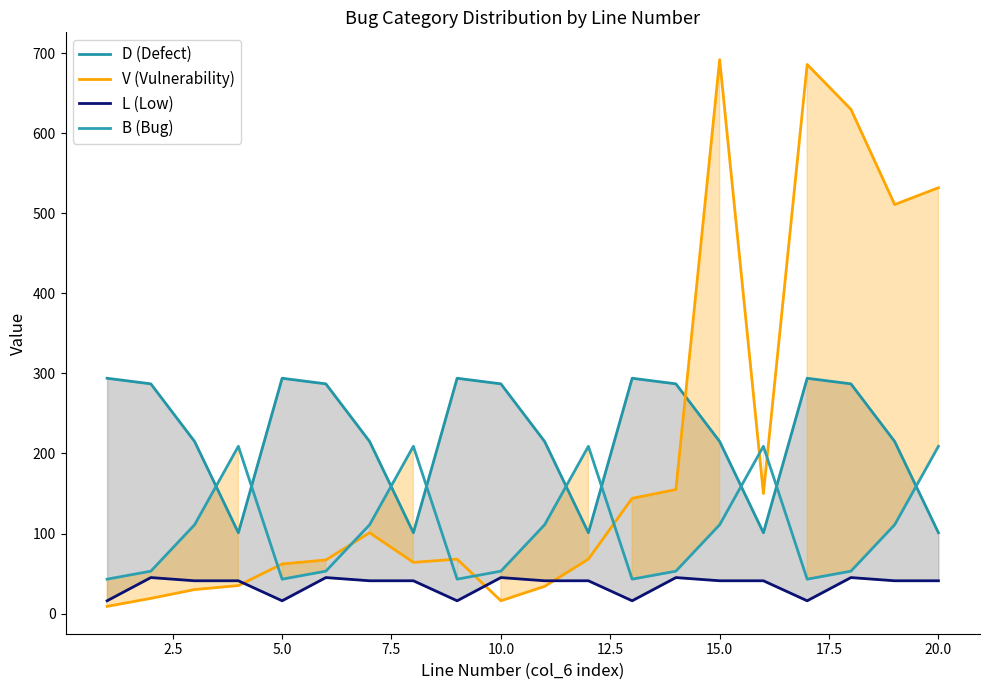

Which series has the widest spread of values?

V (Vulnerability)